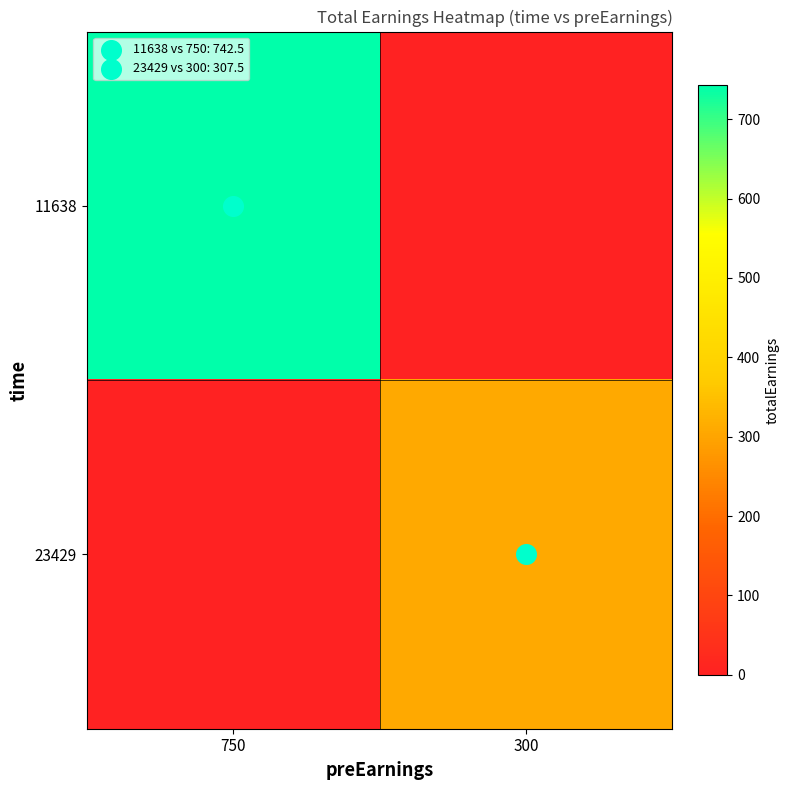

Reading left to right, extract all data points from this chart.

11638: 750=742.5	300=0.0
23429: 750=0.0	300=307.5